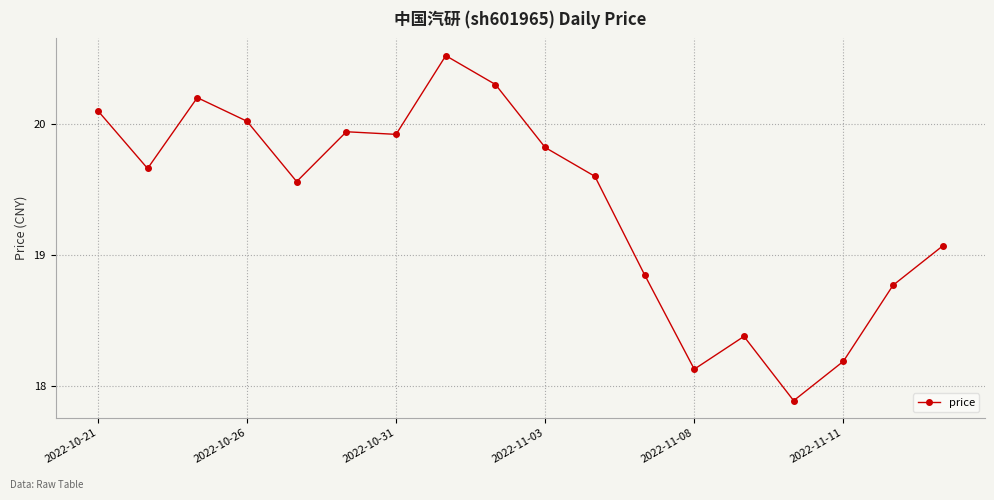

What is the value of the 8th point from the left?

20.5